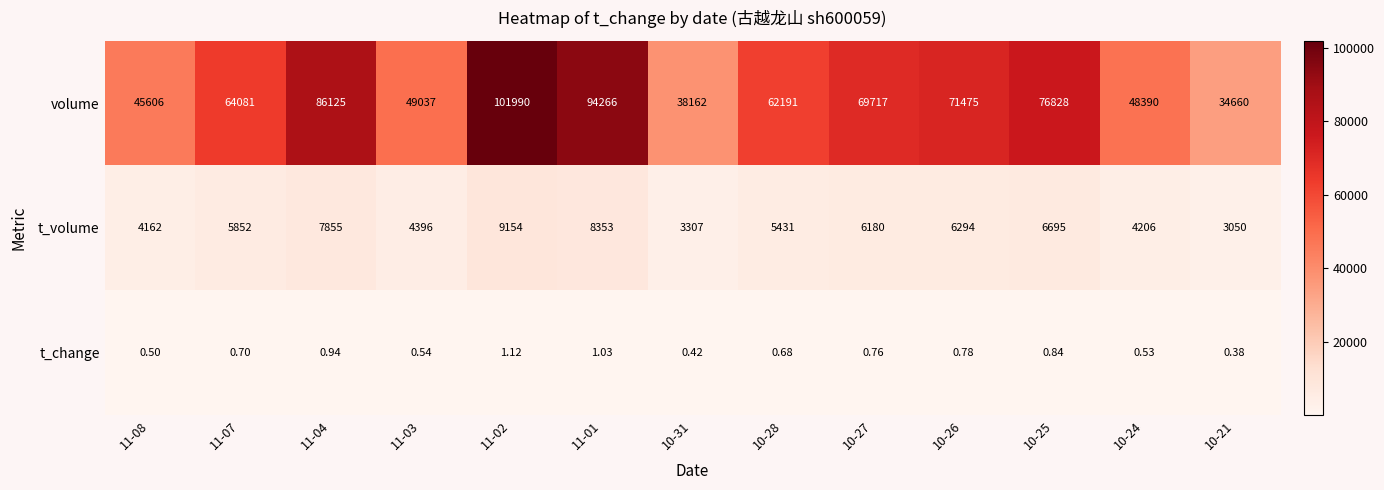

Rank the series at 10-28 from lowest to highest value.

t_change, t_volume, volume